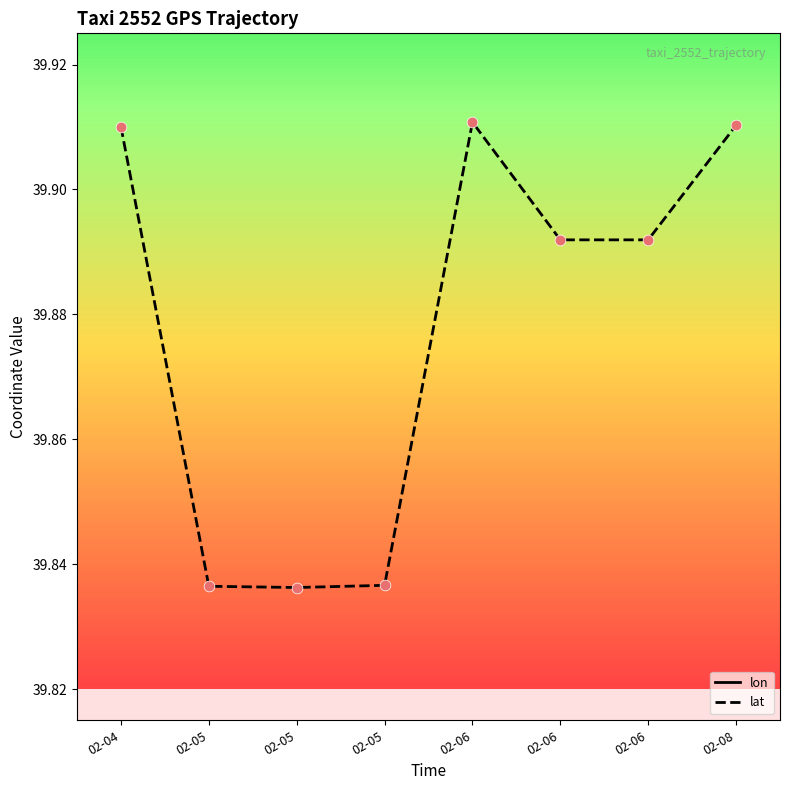

Which series contains the lowest Y value?

lat